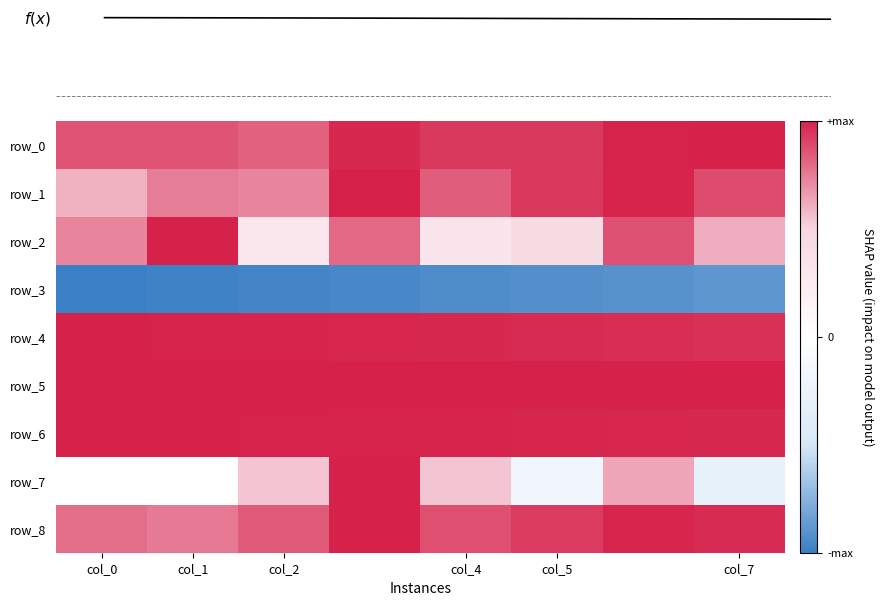

What is the greatest value displayed?

1.0